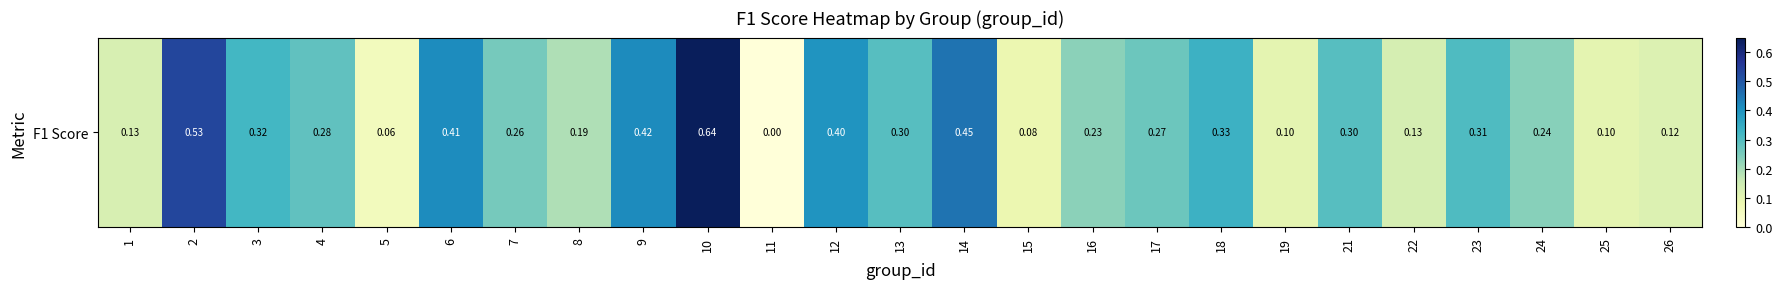

Which category has the highest value across all series?

10